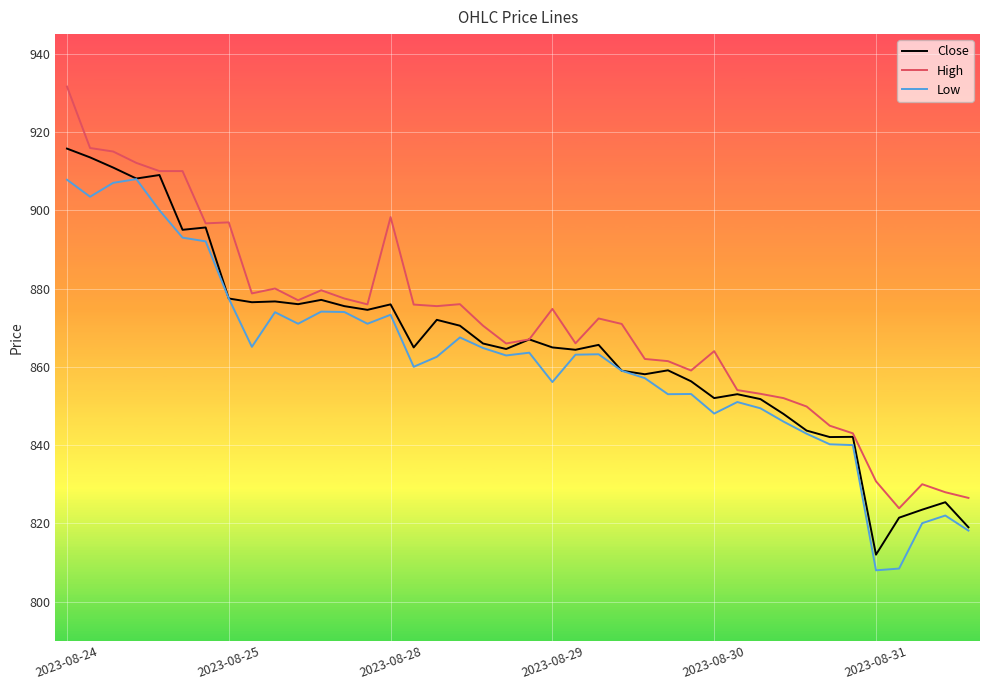

At how many categories does at least one series exceed 925?

1